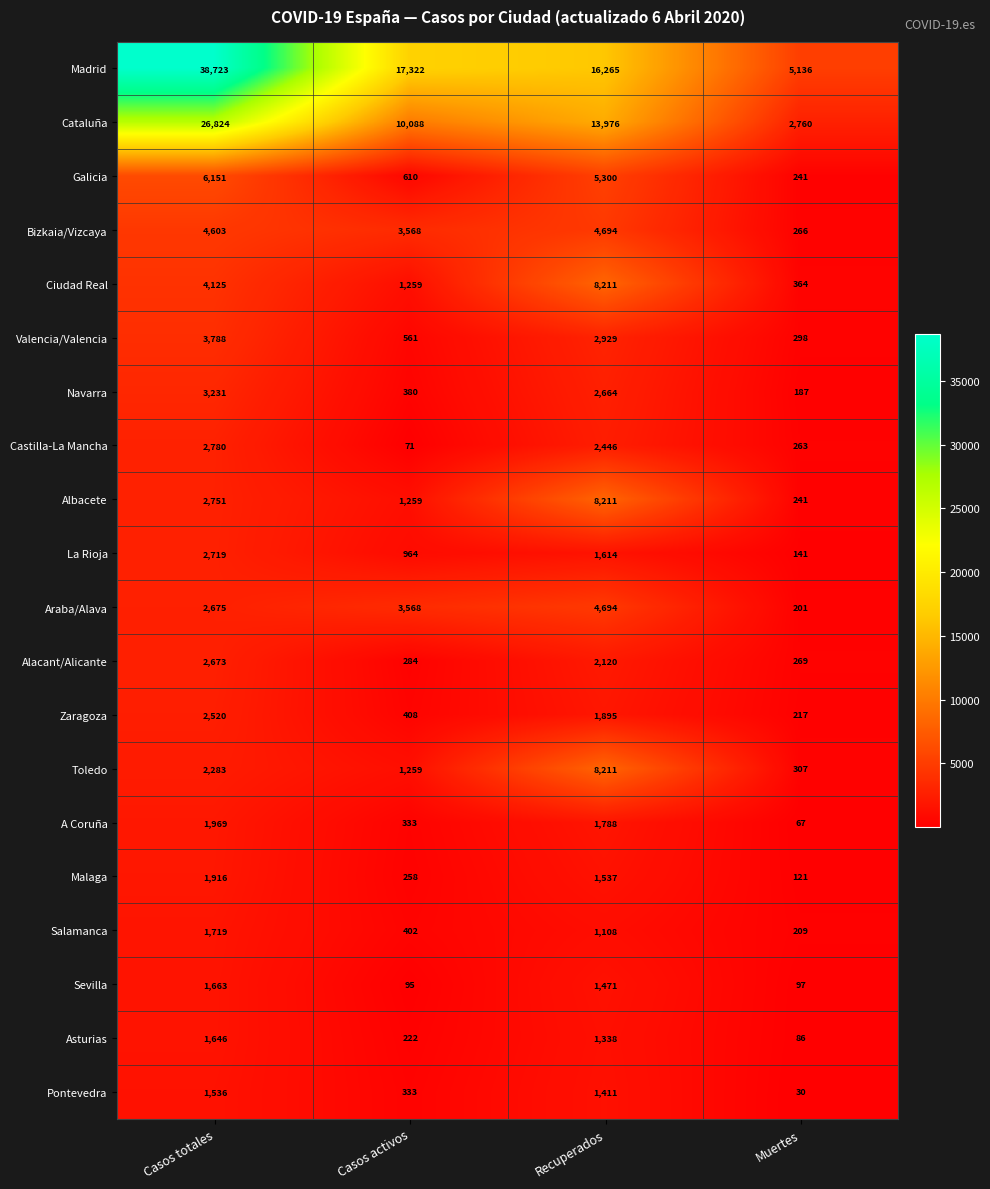

What is the difference between the highest and lowest values at Recuperados?

15157